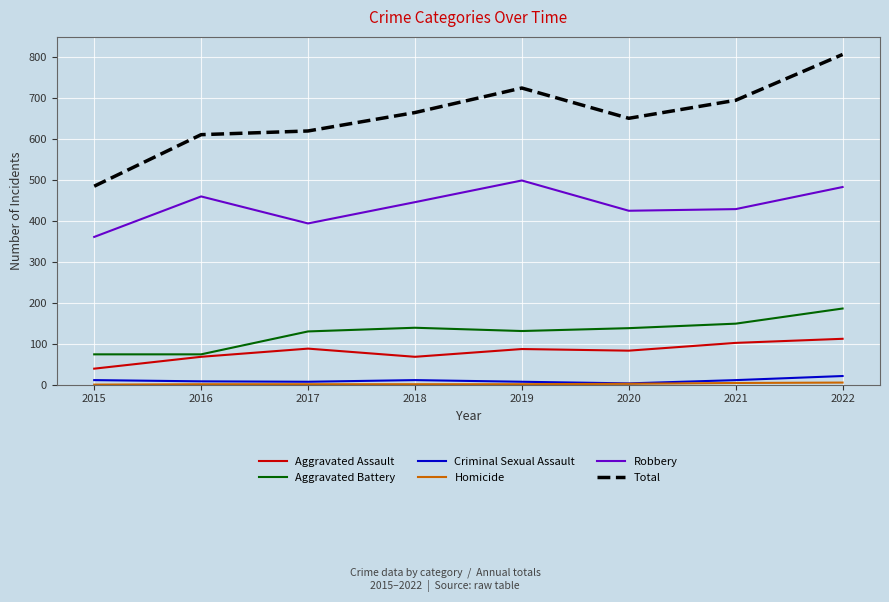

Between 2015 and 2018, which series saw the biggest shift?

Total